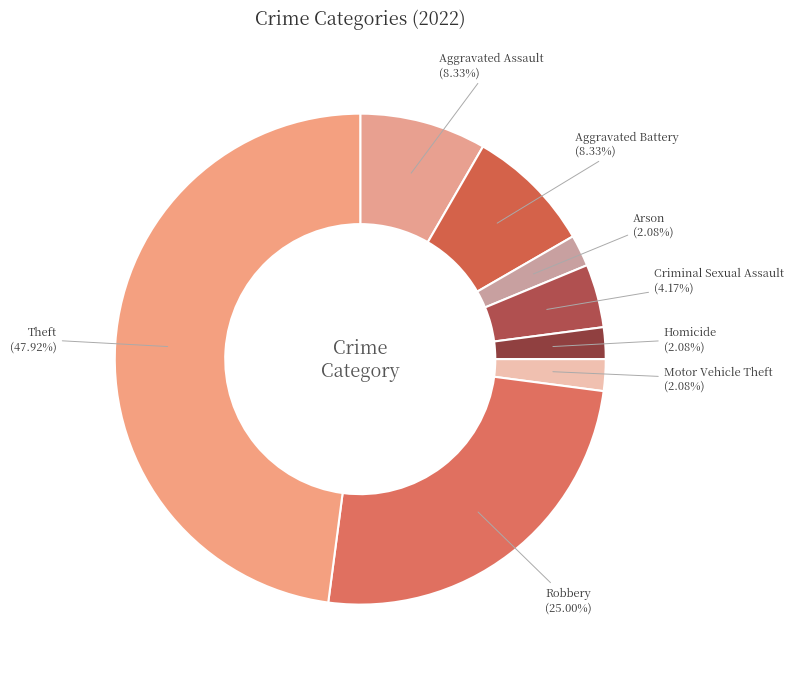

Is there any slice that represents more than half of the pie?

No